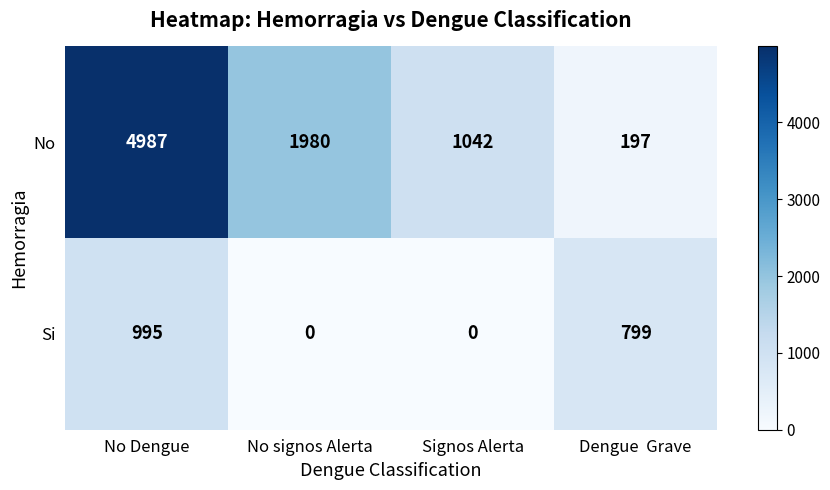

What is the difference between the maximum and minimum values in the Si series?

995